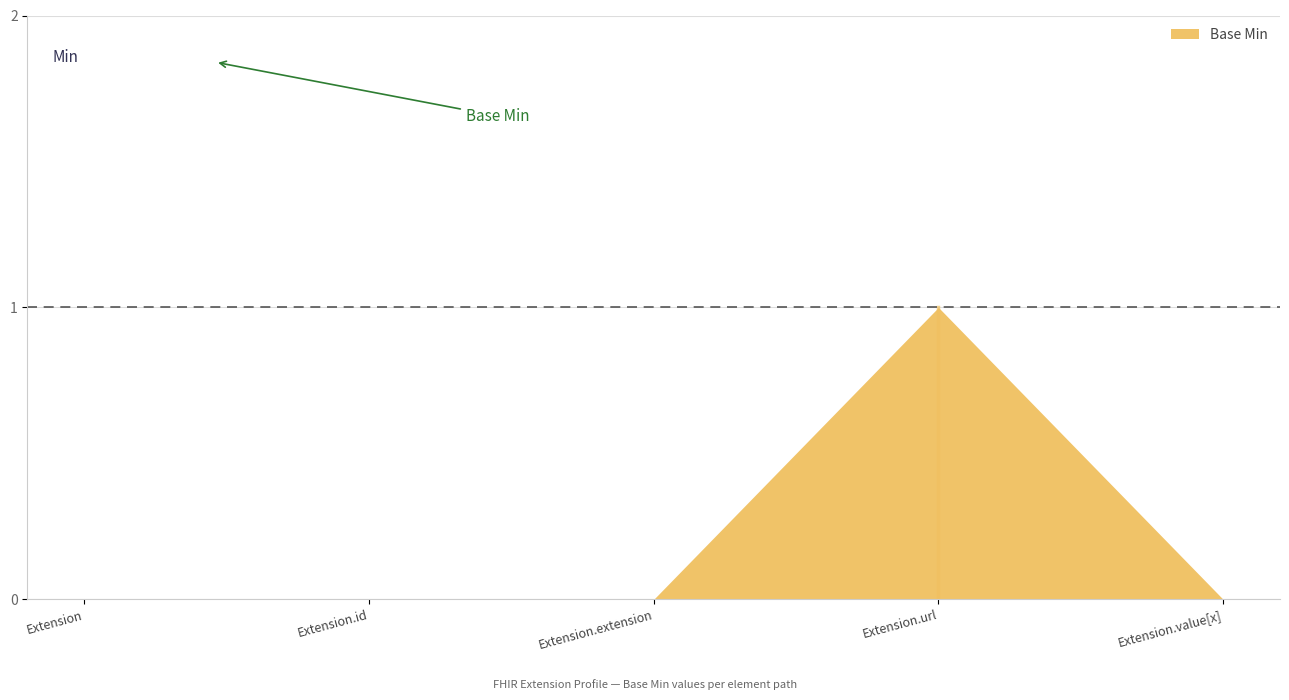

How many positive values are there?

1